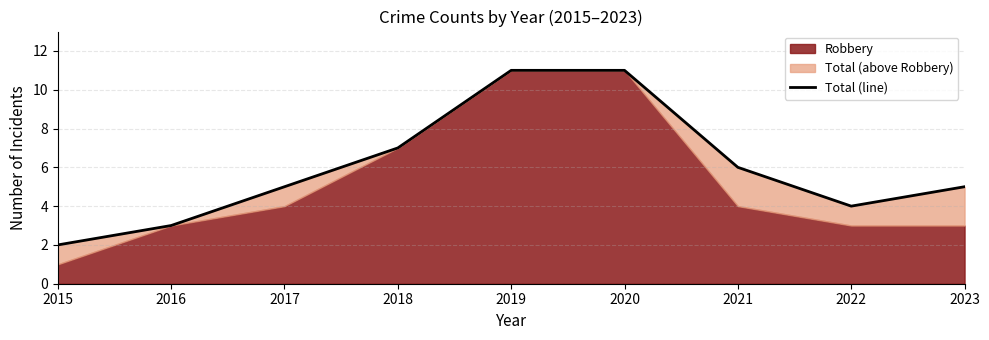

List the labels in order of value, smallest first.

2015, 2016, 2022, 2017, 2023, 2021, 2018, 2019, 2020